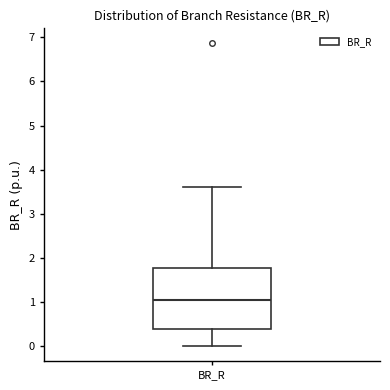

Transcribe this box plot: give where the median line is, the range the box spans, and where the two whiskers end, as read against the y-axis. The values are not printed on the chart, so give them approximately, as read against the axis.

median 1.0, box 0.4 to 1.8, whiskers 0.0 to 3.6